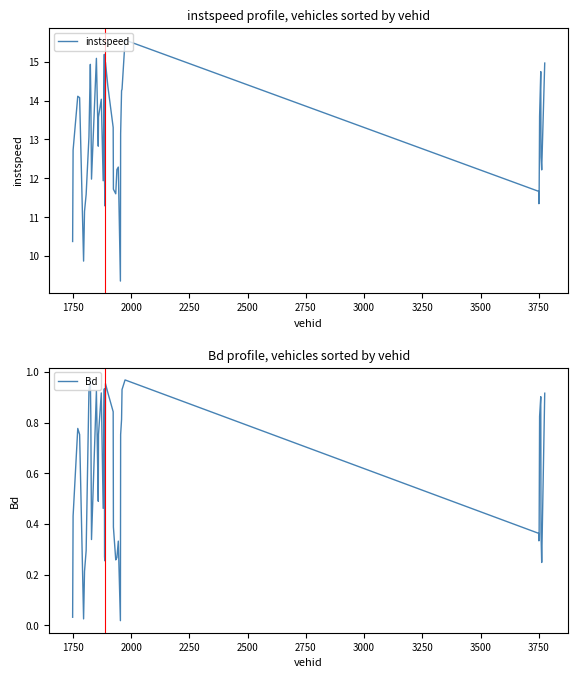

What is the highest value of the instspeed series?

15.6